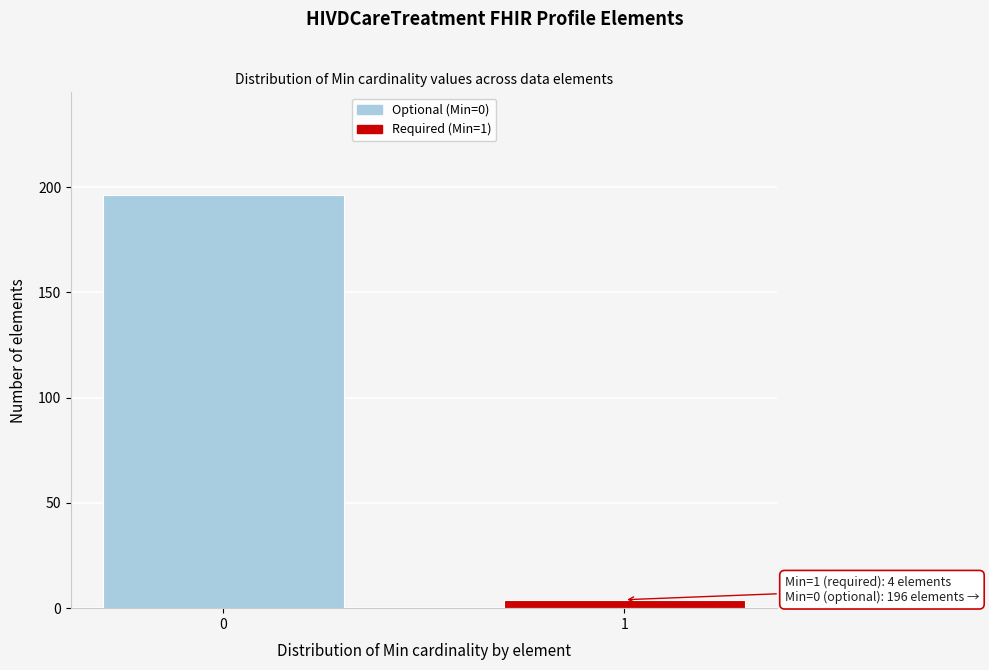

Reading left to right, what are all the values shown in this chart?

196	4